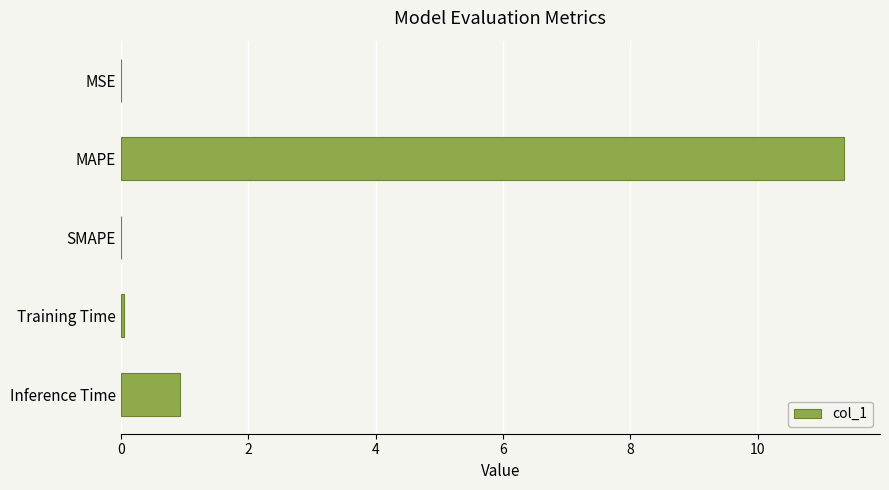

Between Inference Time and MSE, which is larger?

Inference Time